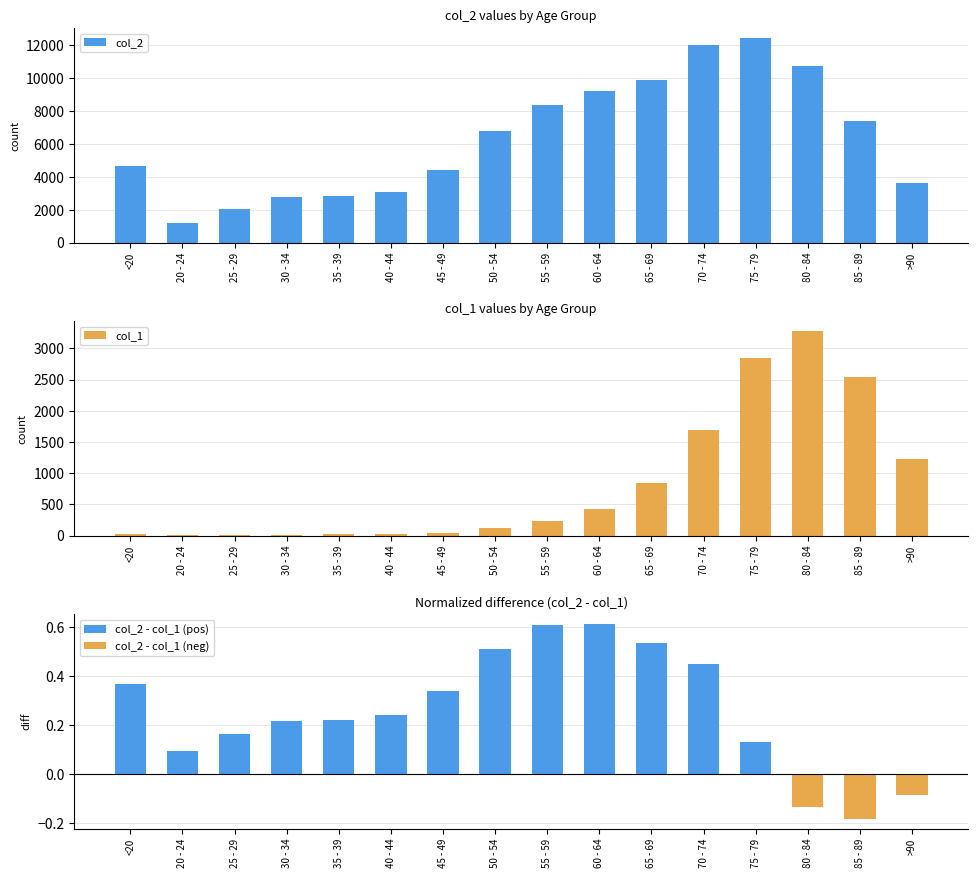

What is the difference between the col_1 values at 35 - 39 and 85 - 89?

2530